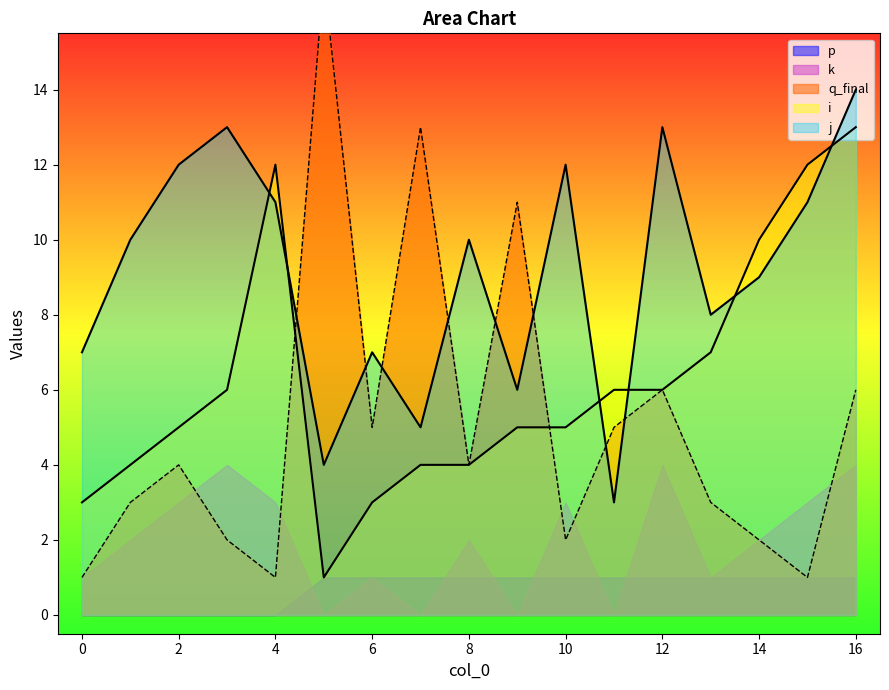

Between 13 and 15, which series saw the biggest shift?

i